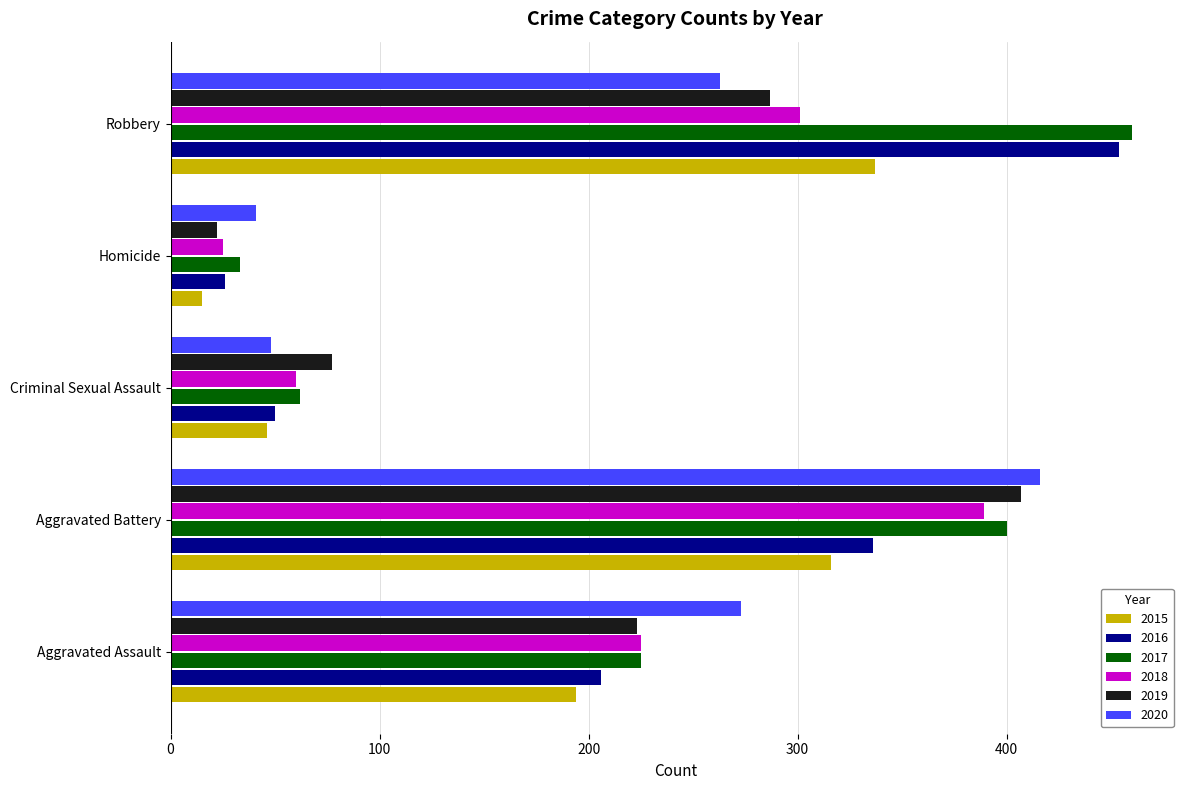

Which series changed the most between Aggravated Battery and Robbery?

2020